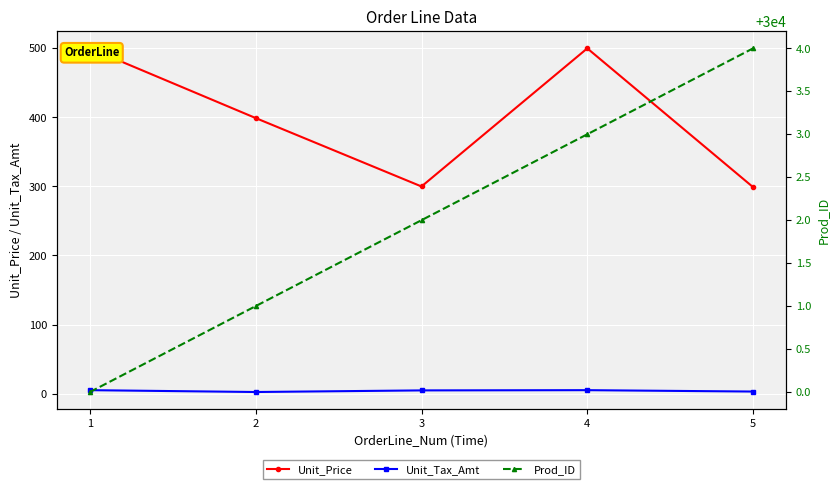

Is this an area chart (filled region under the line)?

No